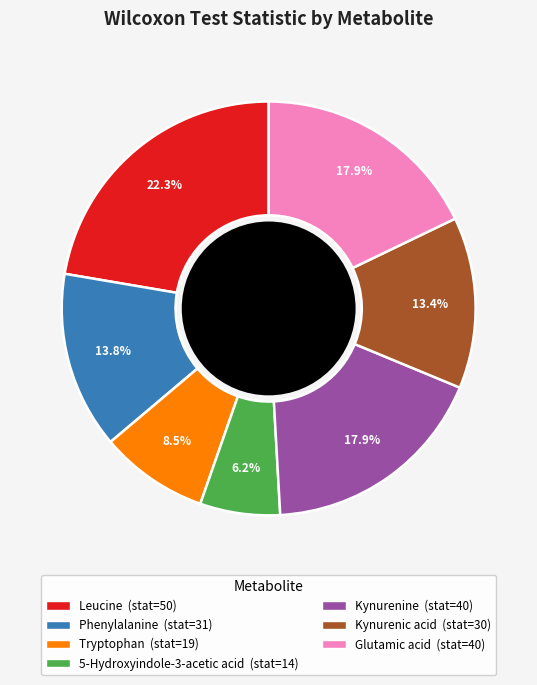

Count the number of slices in the pie.

7